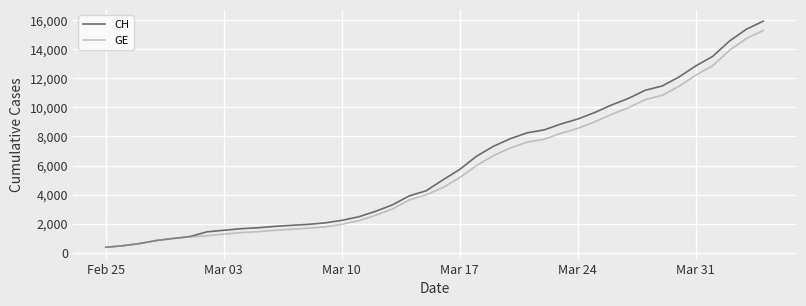

What is the minimum value shown in the chart?

375